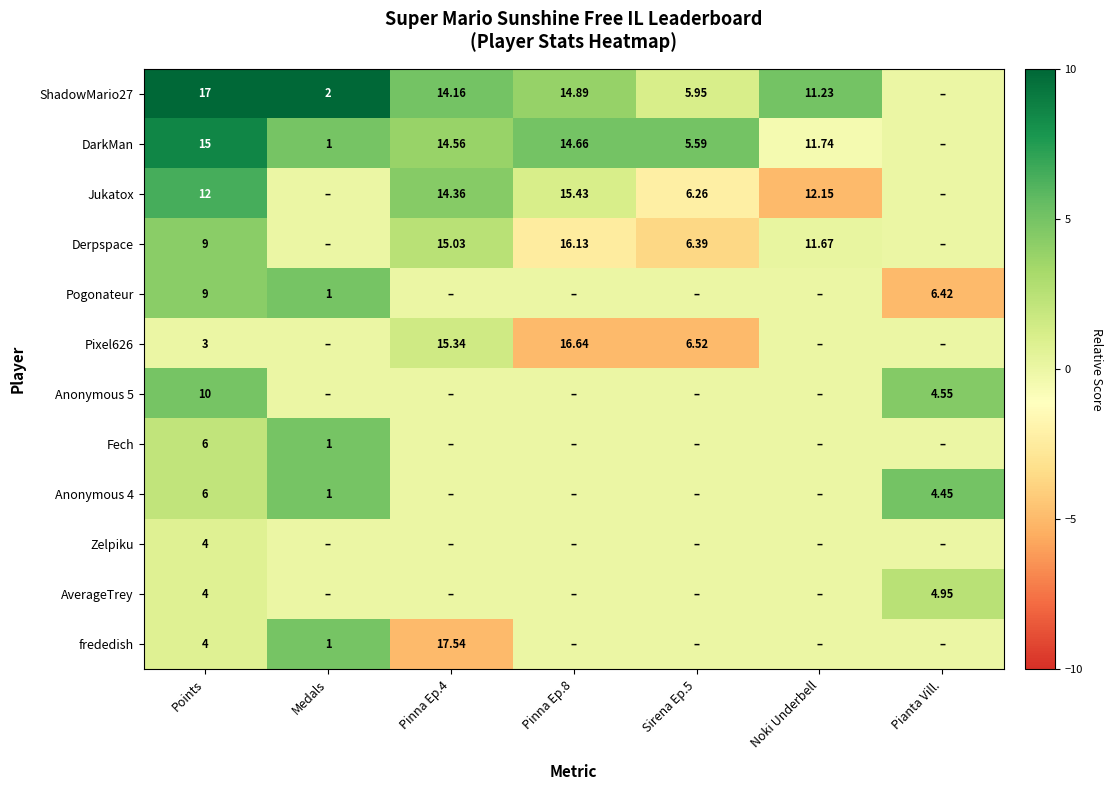

The Jukatox series shows 0.0 at Medals. True or false?

True